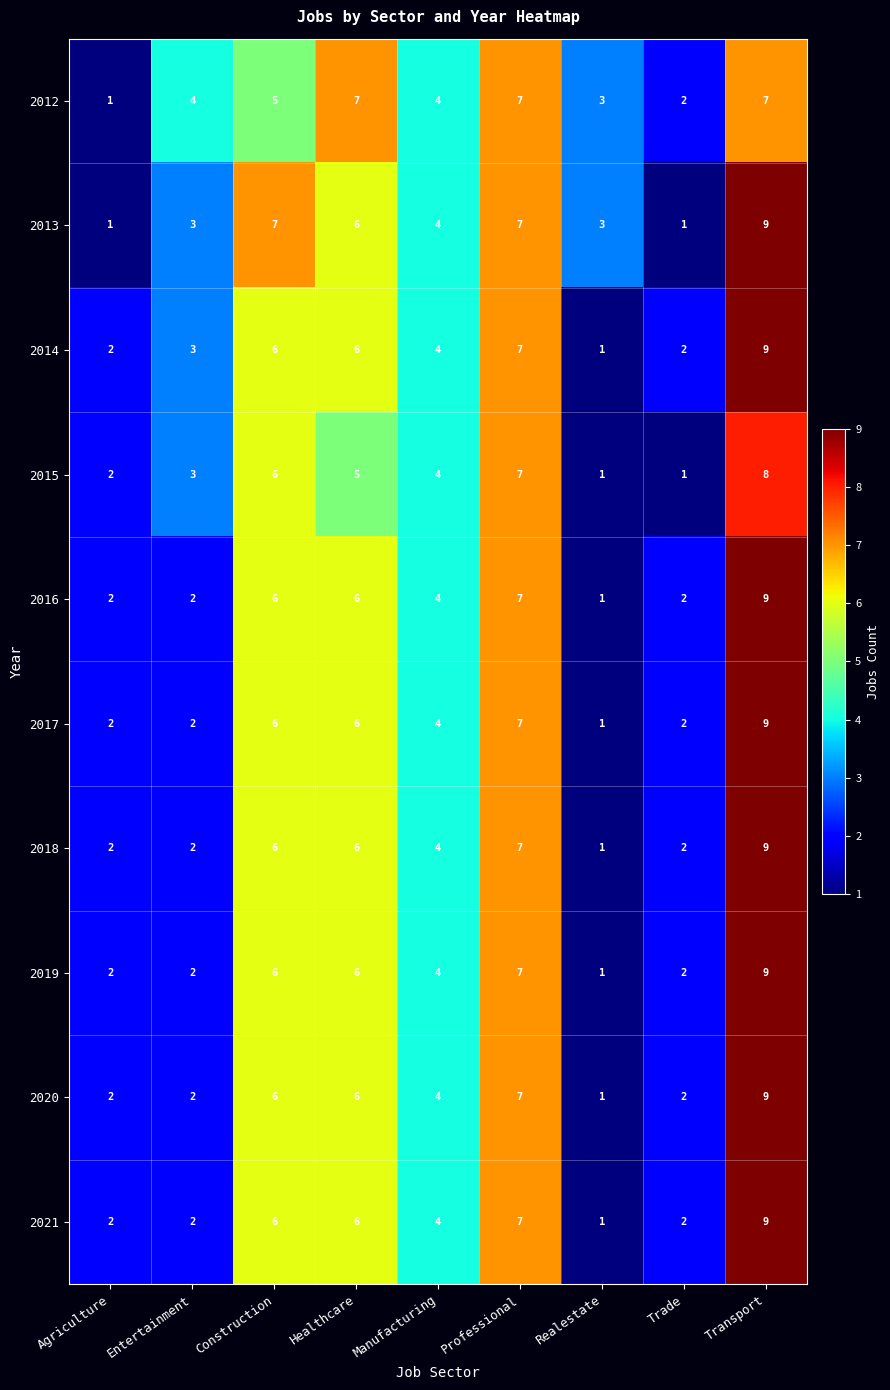

What is the total value across all series at Healthcare?

60